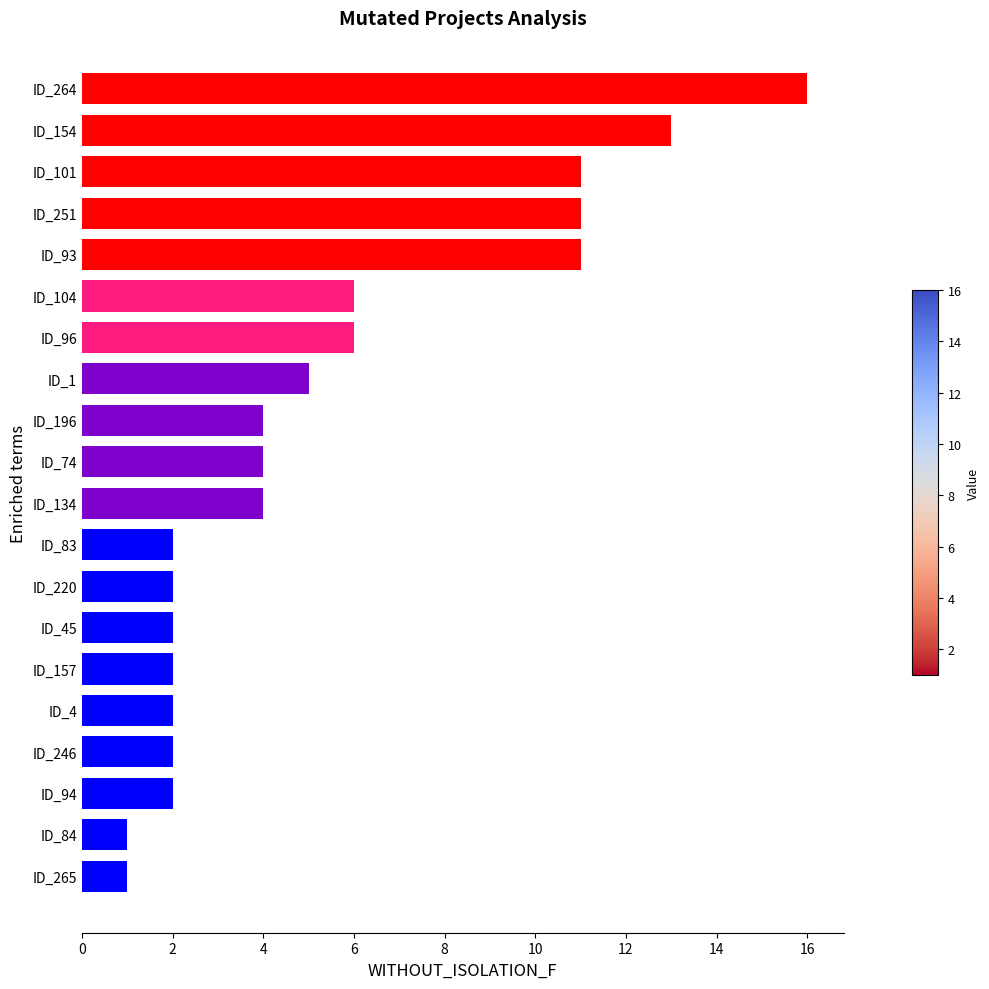

The value at ID_1 is 5. True or false?

True